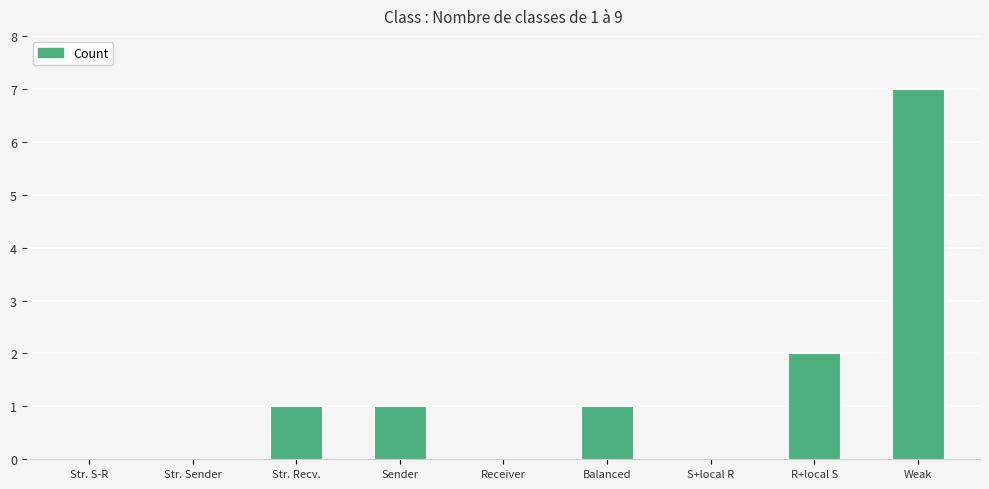

What is the sum of all values?

12